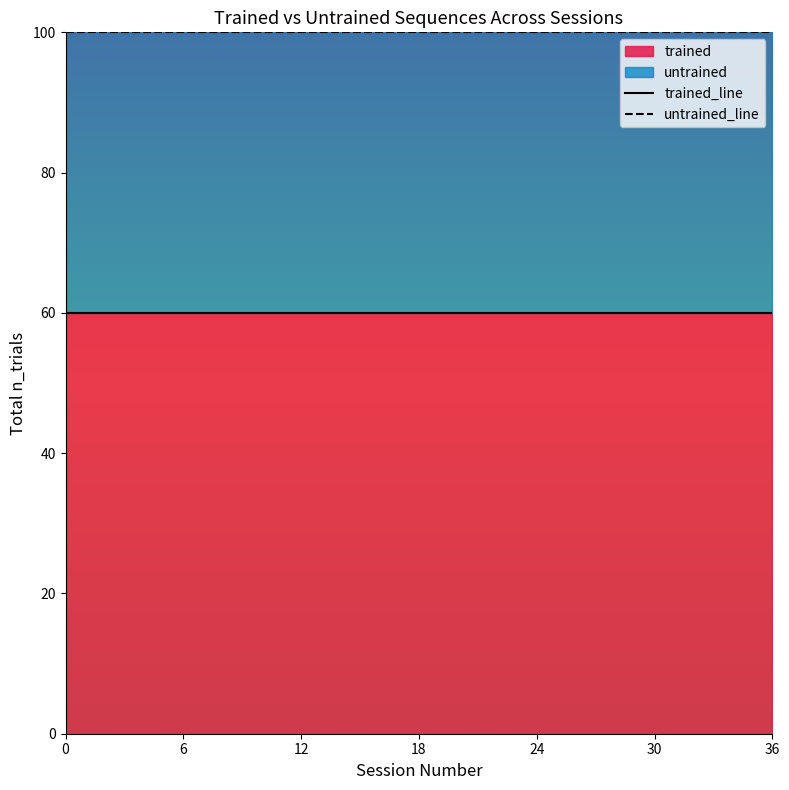

Rank the series at 12 from highest to lowest value.

untrained_line, trained_line